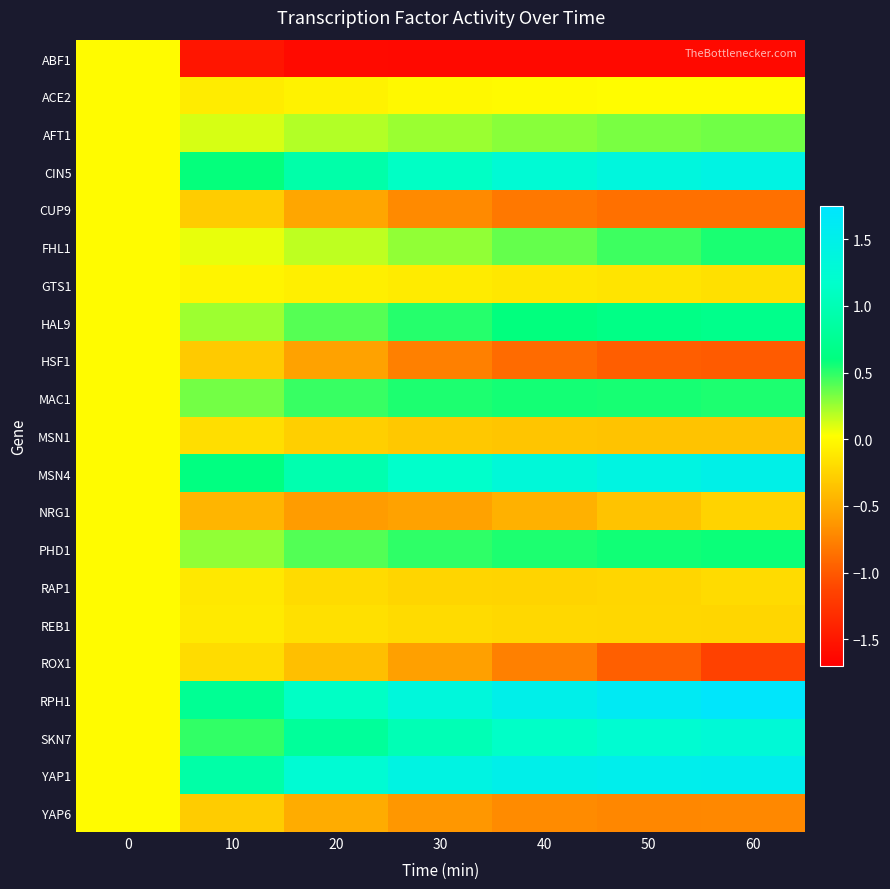

Reading left to right, what are all the values shown in this chart?

ABF1: 0=0.0	10=-1.5	20=-1.6	30=-1.6	40=-1.6	50=-1.6	60=-1.6
ACE2: 0=0.0	10=-0.1	20=-0.1	30=-0.0	40=-0.0	50=0.0	60=0.0
AFT1: 0=0.0	10=0.1	20=0.2	30=0.3	40=0.3	50=0.3	60=0.3
CIN5: 0=0.0	10=0.6	20=0.9	30=1.1	40=1.3	50=1.4	60=1.4
CUP9: 0=0.0	10=-0.3	20=-0.5	30=-0.7	40=-0.8	50=-0.9	60=-0.9
FHL1: 0=0.0	10=0.1	20=0.2	30=0.3	40=0.4	50=0.5	60=0.5
GTS1: 0=0.0	10=-0.0	20=-0.1	30=-0.1	40=-0.1	50=-0.1	60=-0.2
HAL9: 0=0.0	10=0.2	20=0.4	30=0.5	40=0.6	50=0.7	60=0.7
HSF1: 0=0.0	10=-0.3	20=-0.6	30=-0.8	40=-0.9	50=-1.0	60=-1.0
MAC1: 0=0.0	10=0.3	20=0.5	30=0.5	40=0.6	50=0.5	60=0.5
MSN1: 0=0.0	10=-0.2	20=-0.3	30=-0.3	40=-0.3	50=-0.4	60=-0.4
MSN4: 0=0.0	10=0.6	20=1.0	30=1.2	40=1.3	50=1.4	60=1.5
NRG1: 0=0.0	10=-0.4	20=-0.6	30=-0.6	40=-0.5	50=-0.4	60=-0.3
PHD1: 0=0.0	10=0.3	20=0.4	30=0.5	40=0.5	50=0.6	60=0.6
RAP1: 0=0.0	10=-0.1	20=-0.2	30=-0.2	40=-0.2	50=-0.2	60=-0.2
REB1: 0=0.0	10=-0.1	20=-0.2	30=-0.2	40=-0.2	50=-0.2	60=-0.2
ROX1: 0=0.0	10=-0.2	20=-0.4	30=-0.6	40=-0.8	50=-1.0	60=-1.2
RPH1: 0=0.0	10=0.8	20=1.1	30=1.4	40=1.5	50=1.6	60=1.7
SKN7: 0=0.0	10=0.5	20=0.8	30=1.0	40=1.1	50=1.2	60=1.3
YAP1: 0=0.0	10=0.9	20=1.3	30=1.4	40=1.5	50=1.5	60=1.5
YAP6: 0=0.0	10=-0.3	20=-0.5	30=-0.6	40=-0.7	50=-0.7	60=-0.7